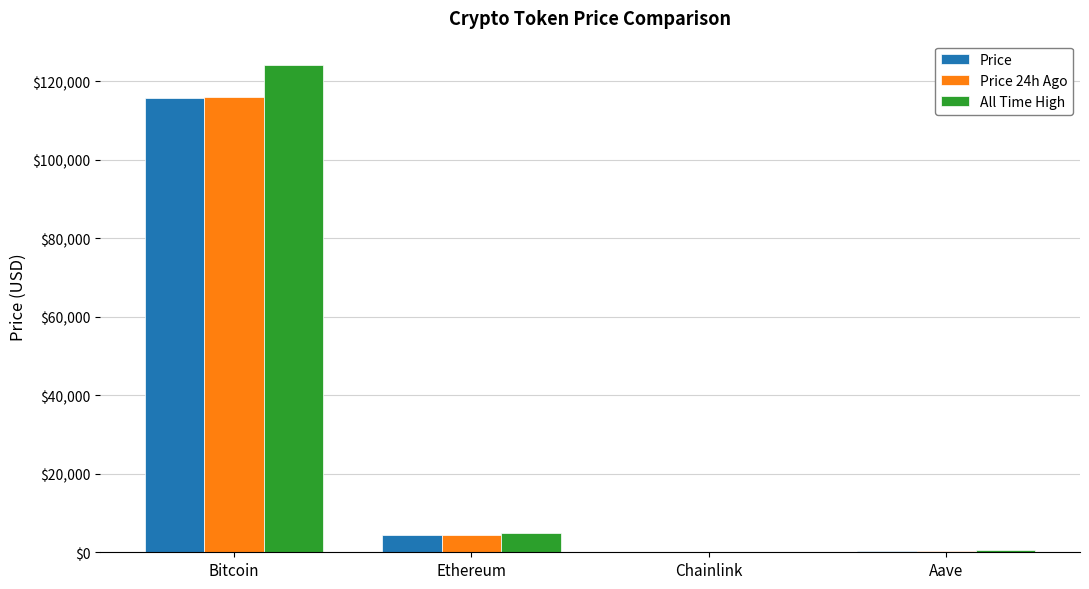

Which series has the largest total across all categories?

All Time High